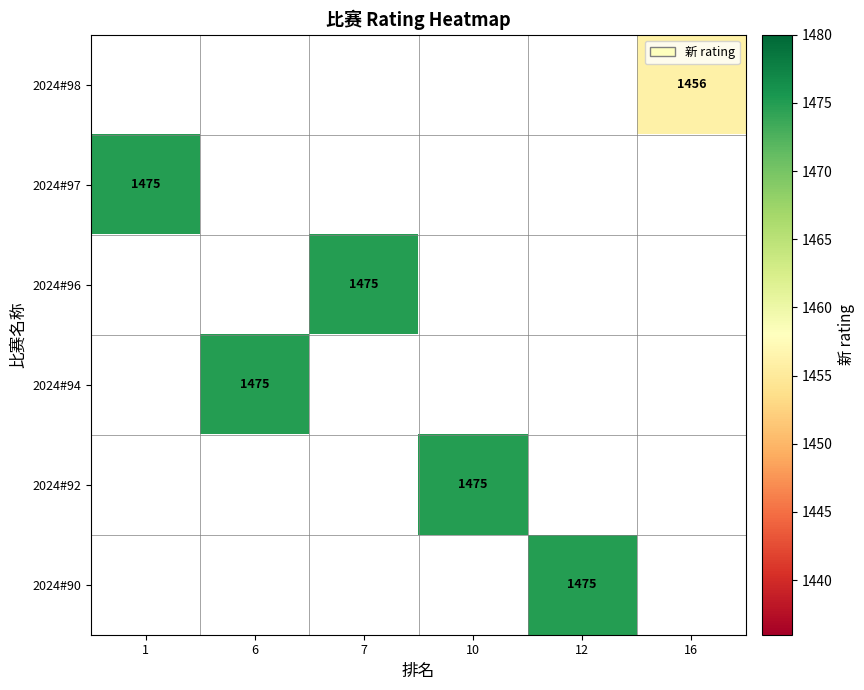

Is it true that 2024#94 equals 909 at 6?

False